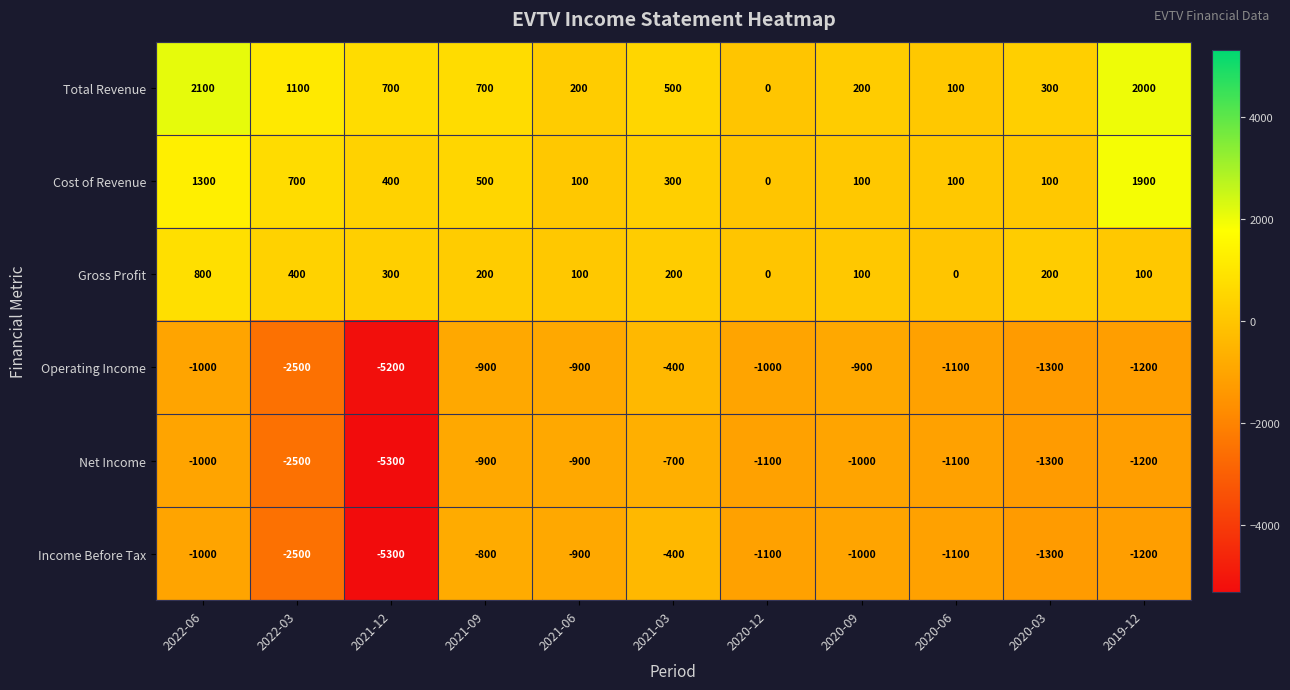

What is the minimum value for Operating Income?

-5200